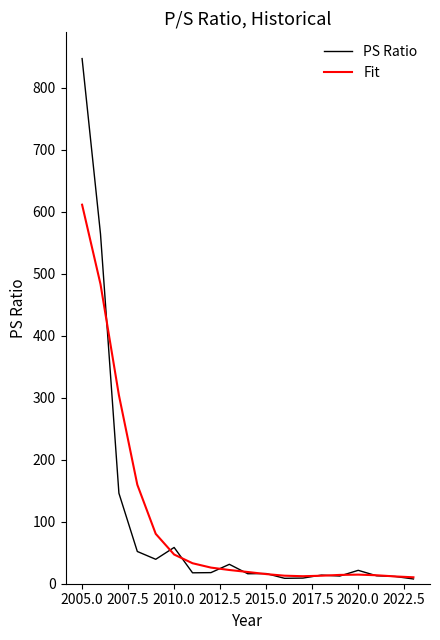

What is the maximum value shown in the chart?

847.0